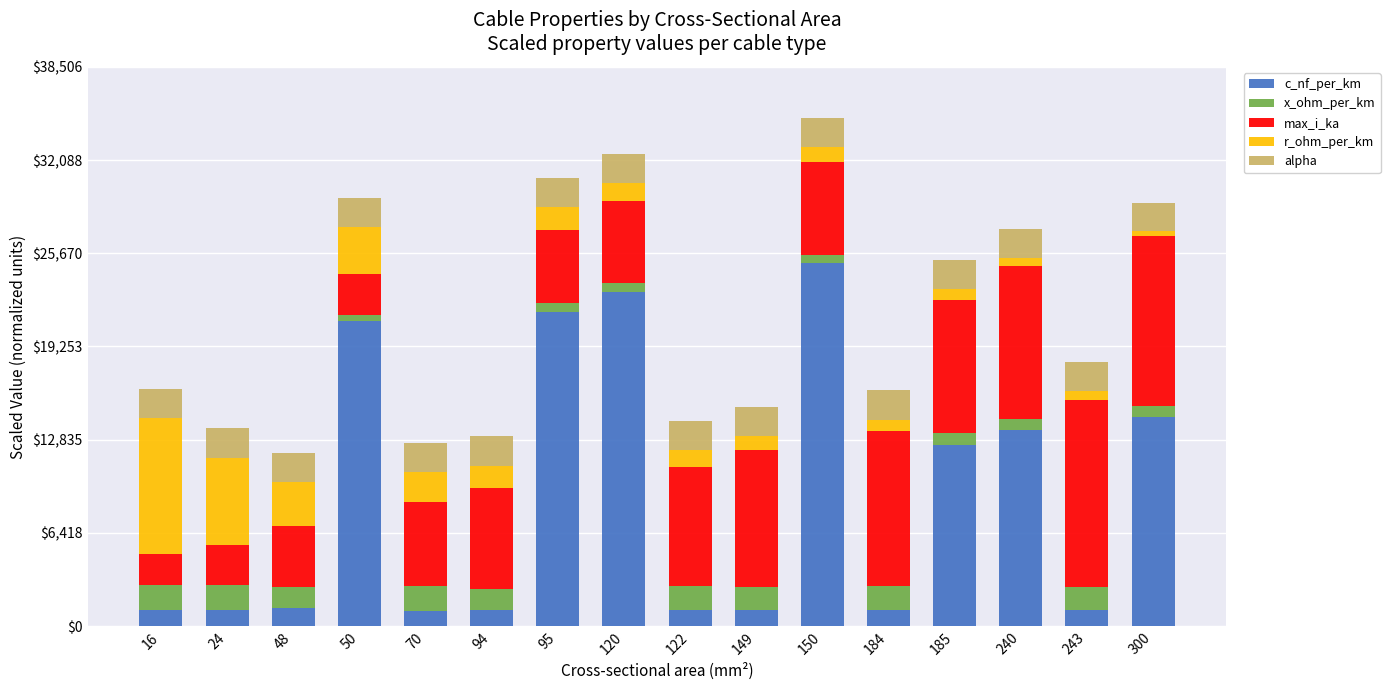

What is the lowest value of the c_nf_per_km series?

1040.0